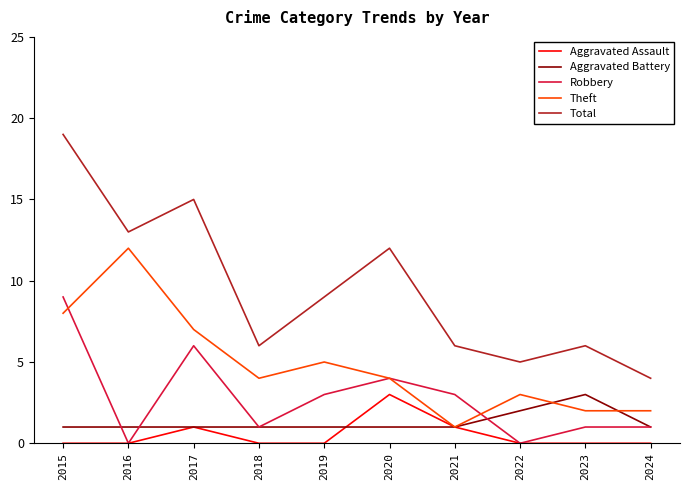

What are all the series names shown in the legend?

Aggravated Assault, Aggravated Battery, Robbery, Theft, Total